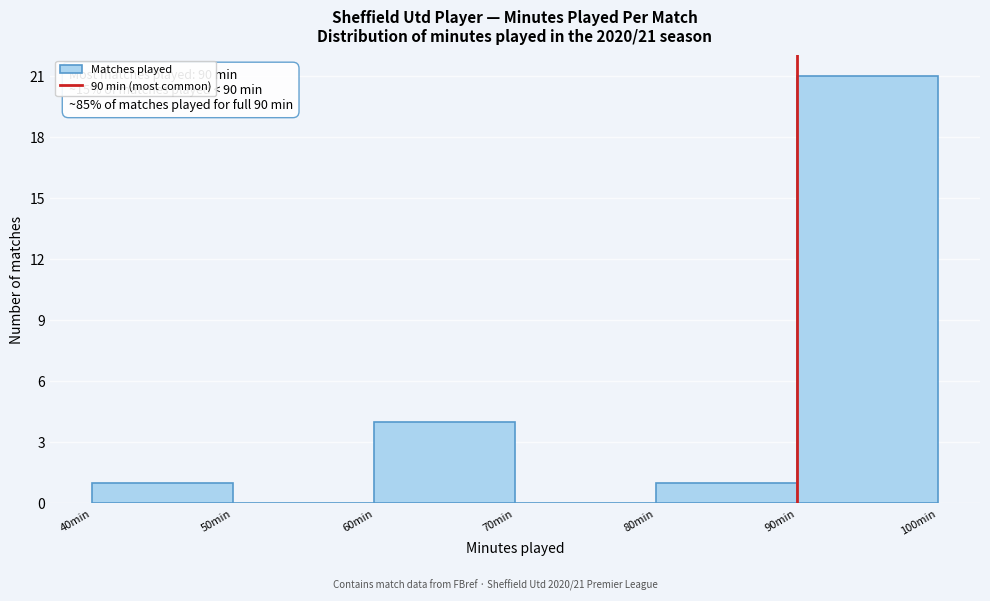

Which range on the x-axis has the tallest bar?

90 to 100